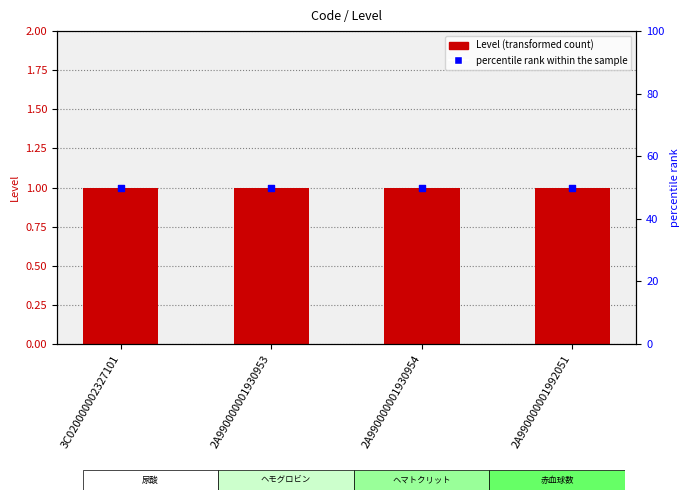

Which series contains the lowest Y value?

Level